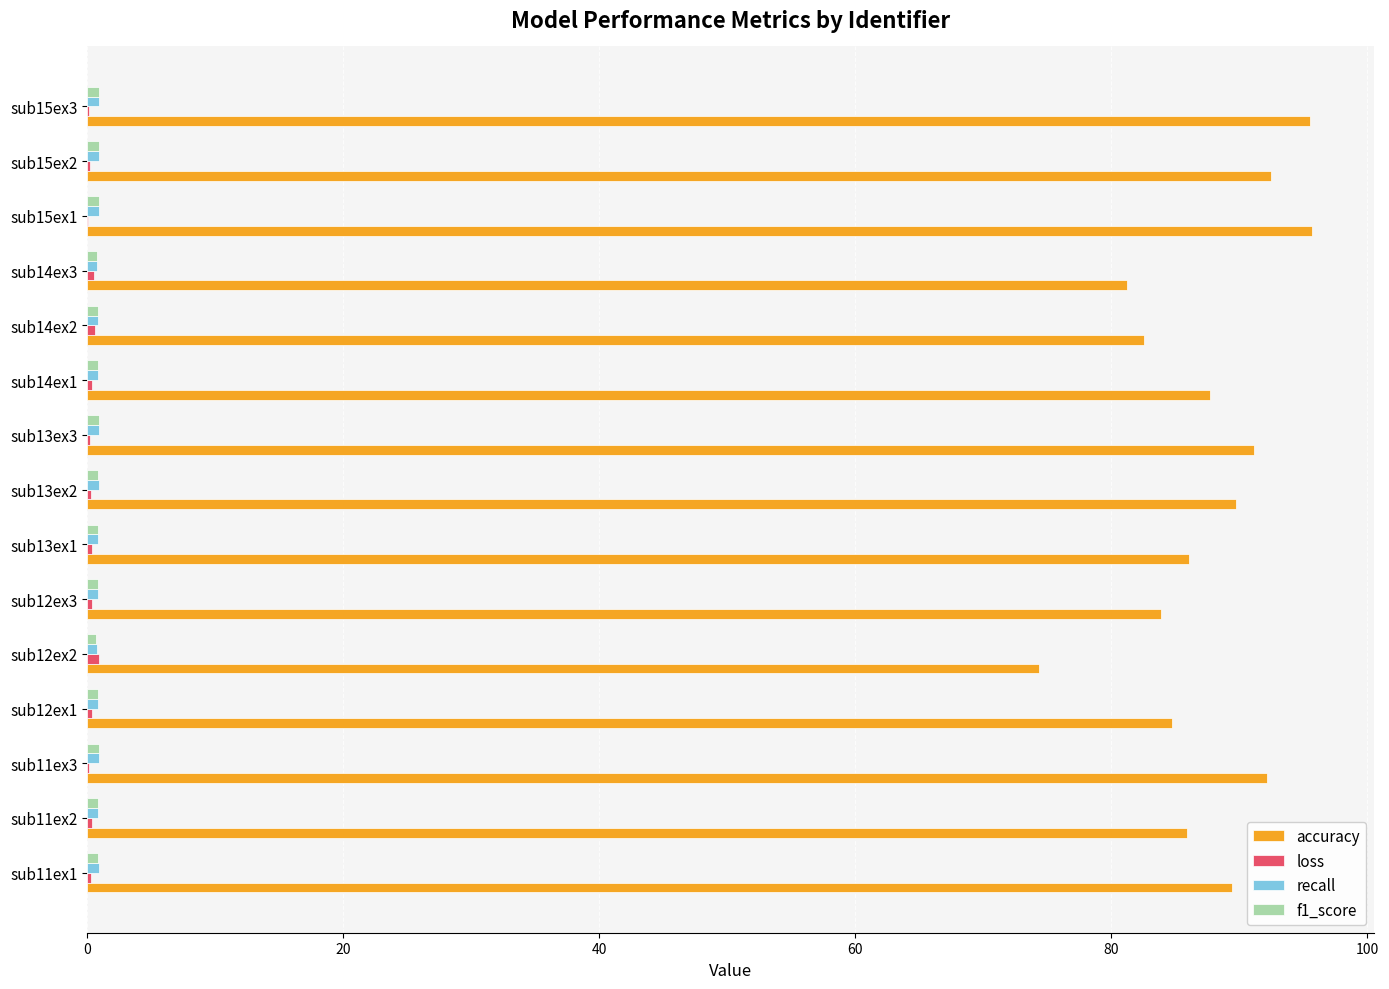

What is the sum of all accuracy values?

1312.5